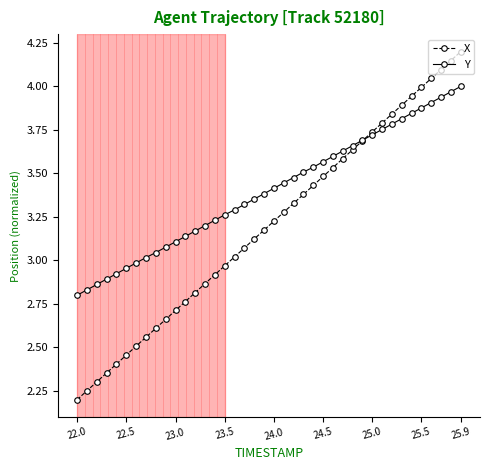

True or false: X has more than 2 interior local peaks.

False